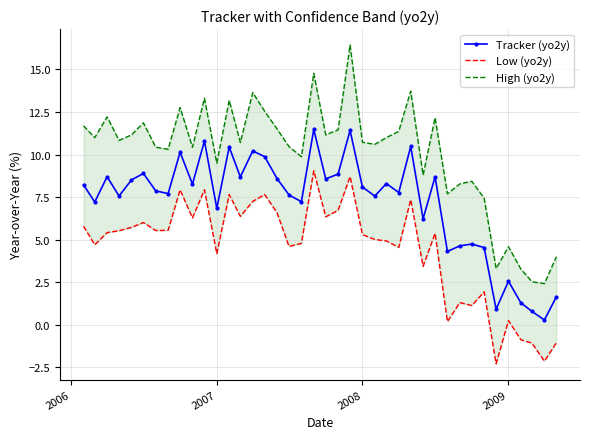

True or false: Tracker (yo2y) has more than 0 interior local peaks.

True